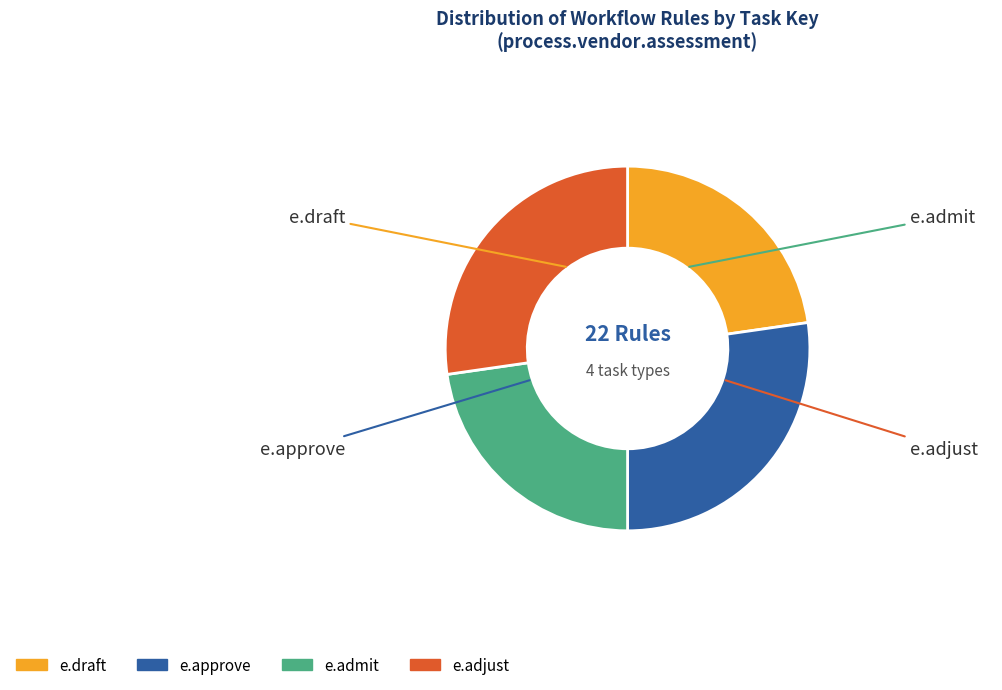

What percentage is the e.admit slice, to the nearest percent?

23%